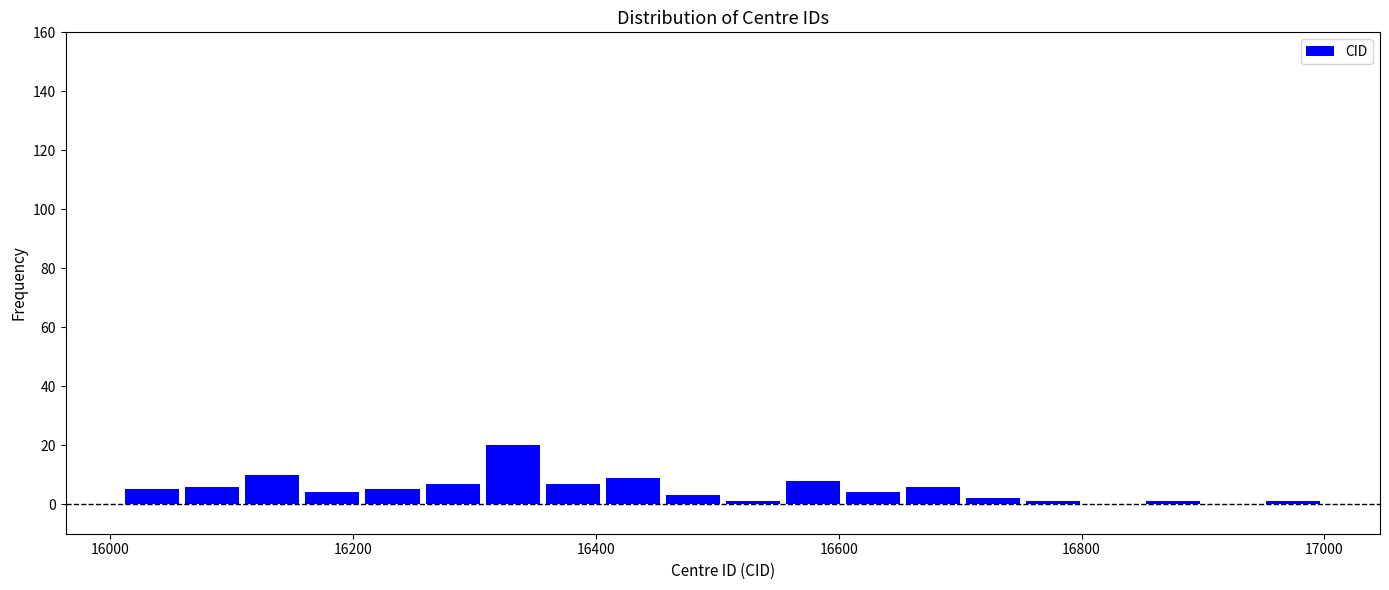

Around what value on the x-axis is the tallest bar? Give the approximate position of its centre, as read against the axis.

16340